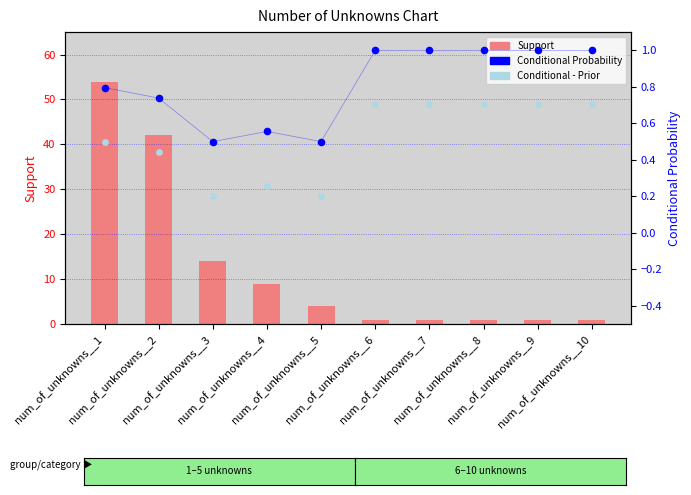

Is the value of Conditional - Prior at num_of_unknowns__9 greater than the value of Support at num_of_unknowns__5?

No